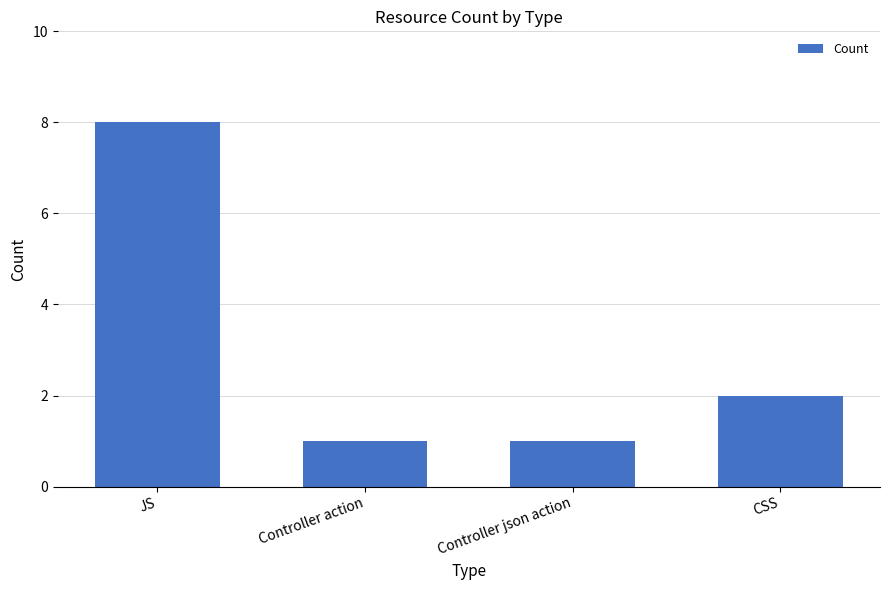

Reading left to right, what are all the values shown in this chart?

JS=8	Controller action=1	Controller json action=1	CSS=2